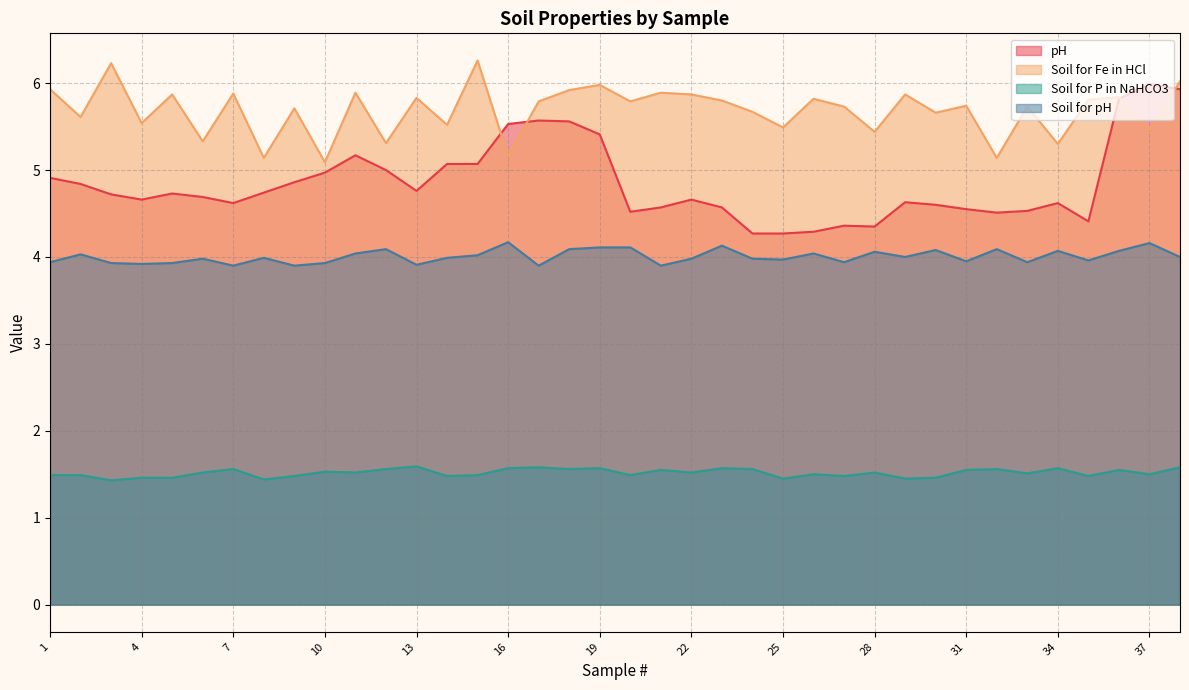

Which category has the highest value across all series?

15